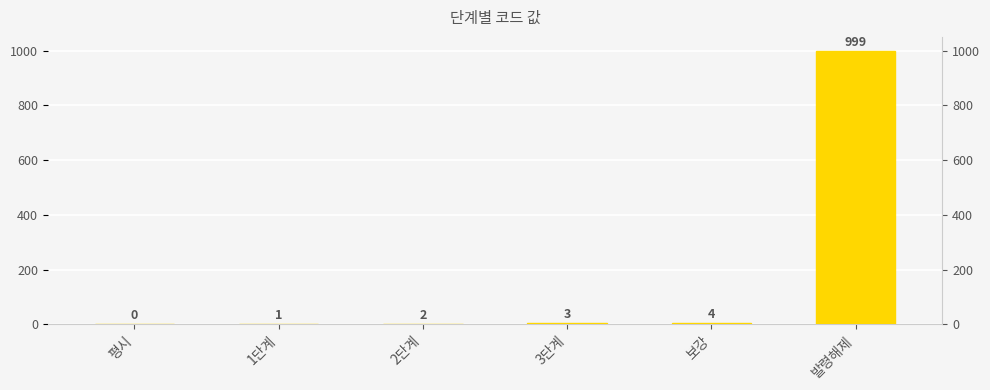

What is the change in value from 평시 to 보강?

+4